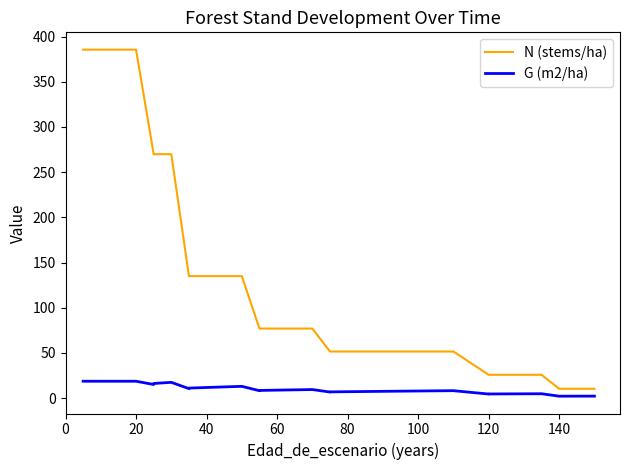

What is the value of the G (m2/ha) point at the 23rd from the left?

7.5